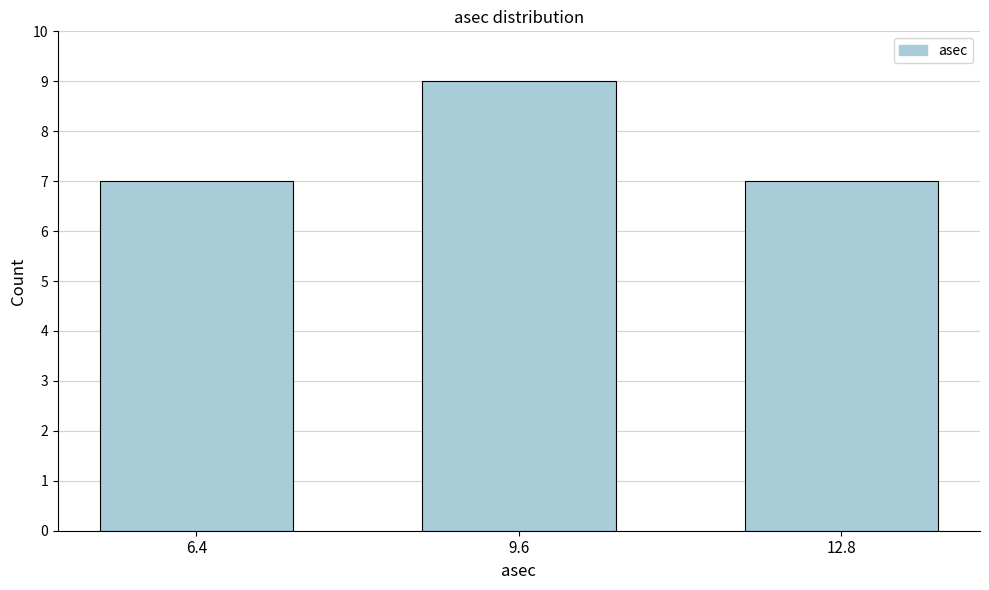

Reading right to left, what are all the values shown in this chart?

7	9	7